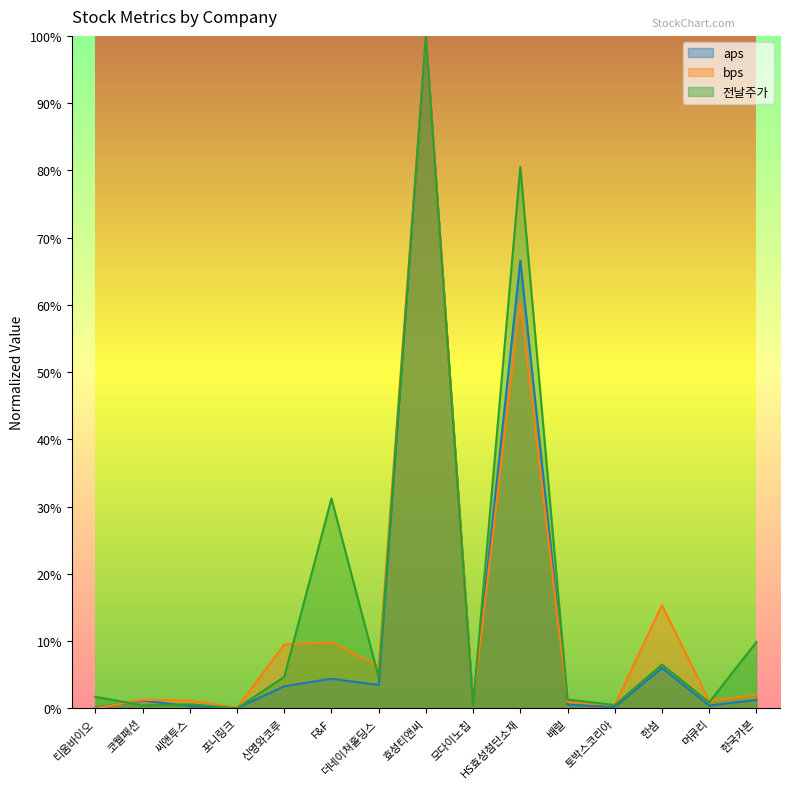

The value of 전날주가 at 더네이쳐홀딩스 is 0.1. True or false?

False